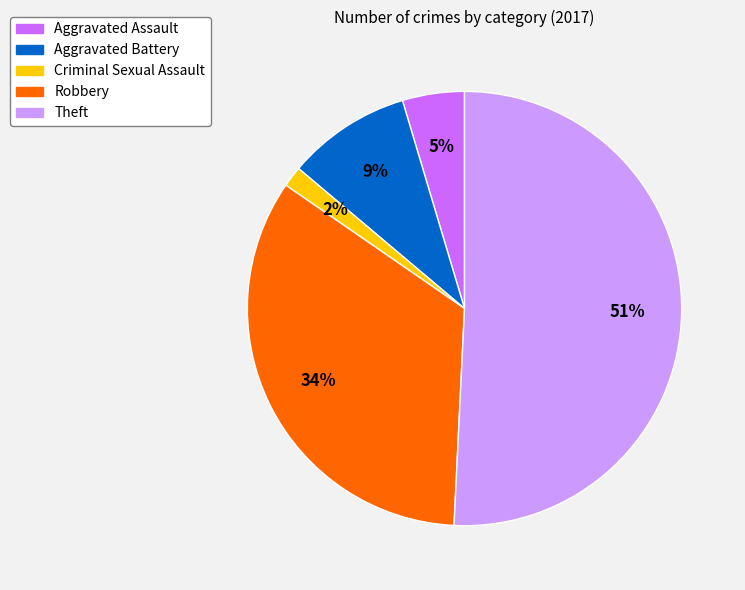

Which category has the smallest portion of the pie?

Criminal Sexual Assault